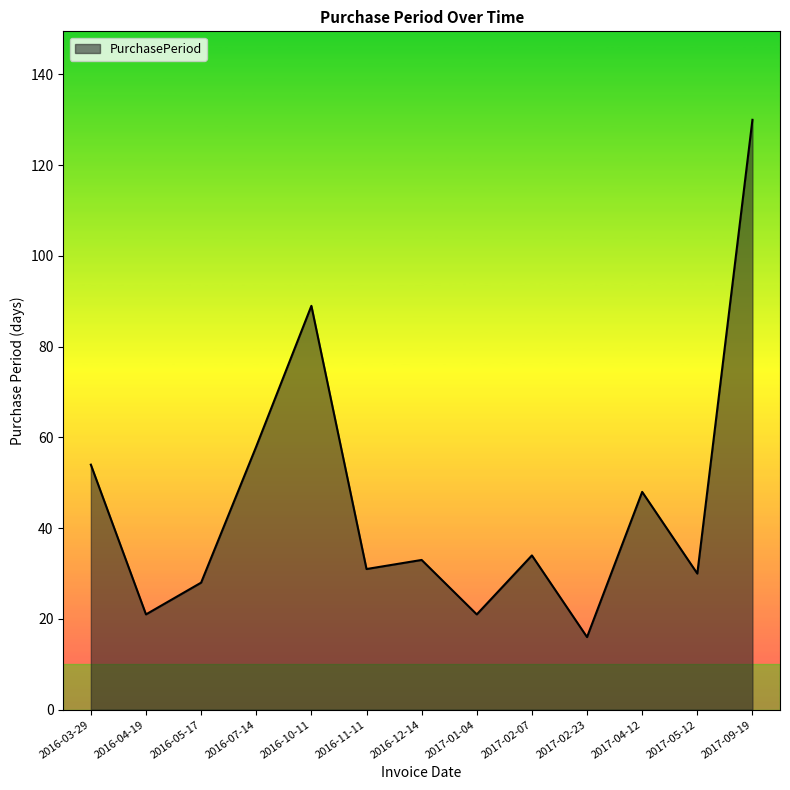

The chart shows a value of 40 at 2016-05-17. True or false?

False